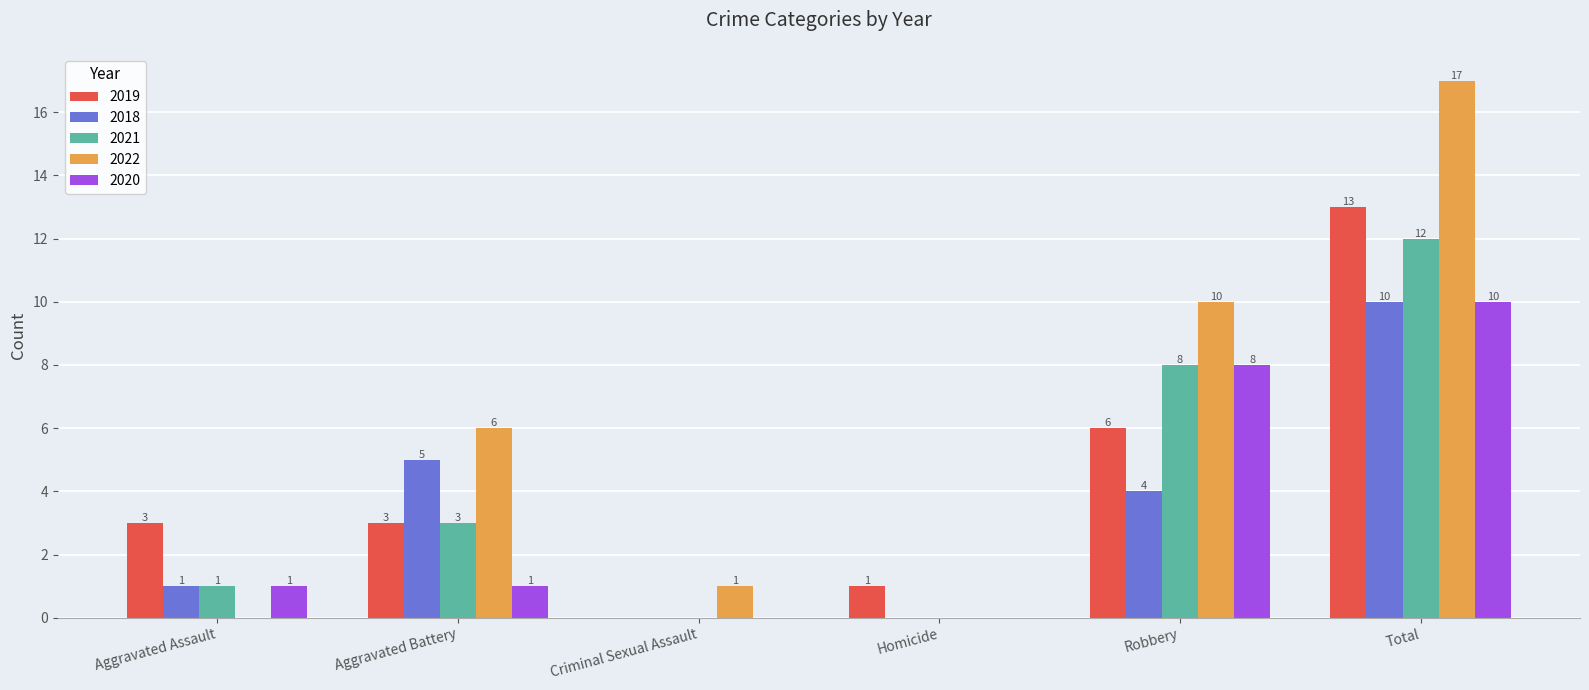

How many data points does each series have?

6